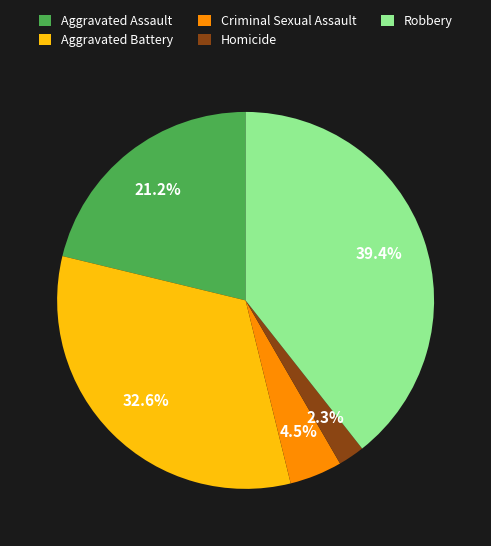

Rank the categories by value from highest to lowest.

Robbery, Aggravated Battery, Aggravated Assault, Criminal Sexual Assault, Homicide